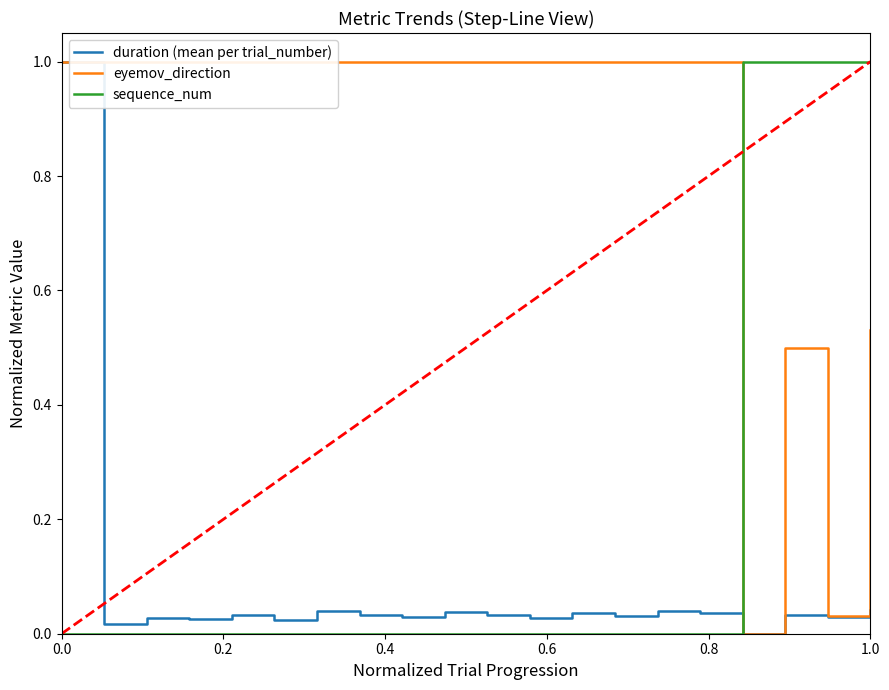

Which series has the largest total across all categories?

eyemov_direction